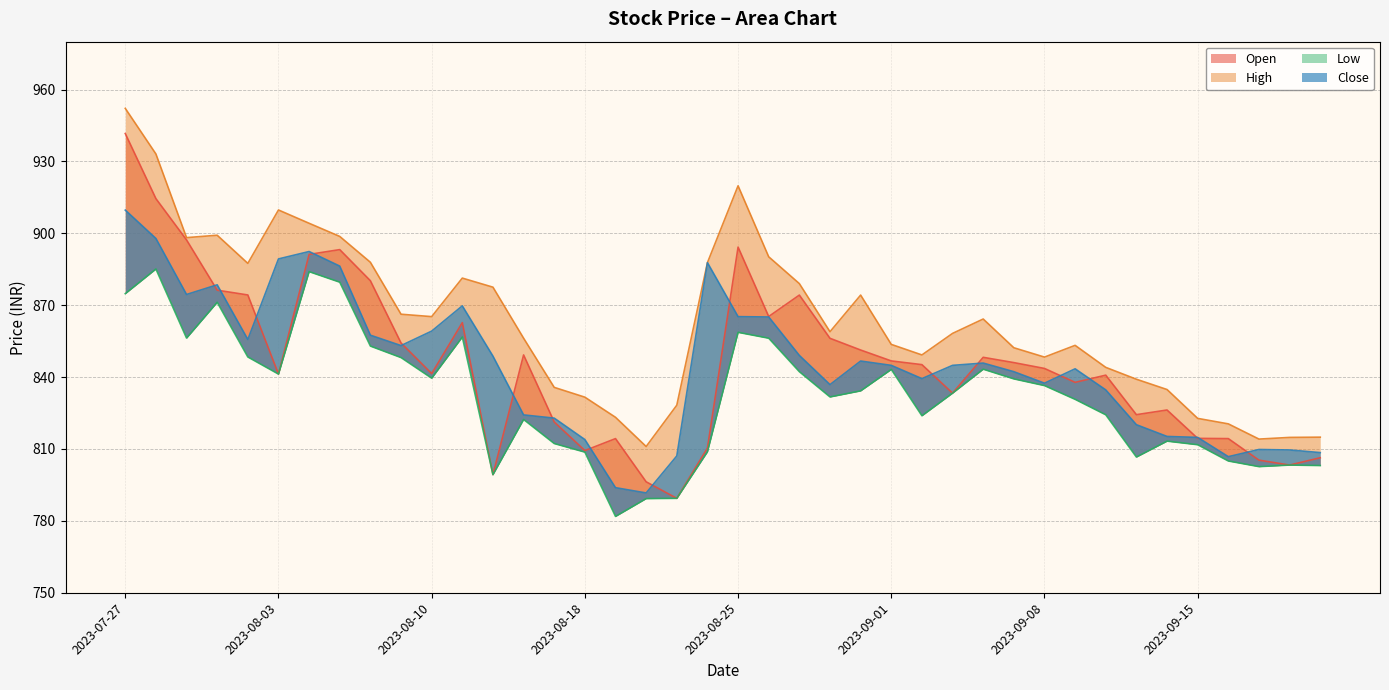

In Low, how many points are higher than both neighbors (excluding endpoints)?

10